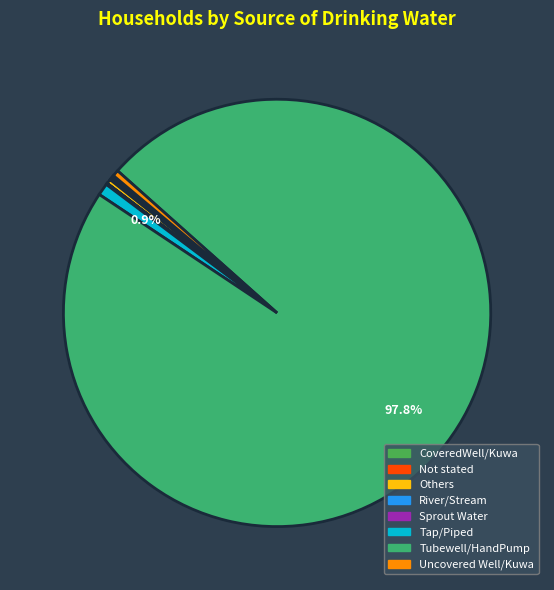

How many segments does this pie chart have?

8